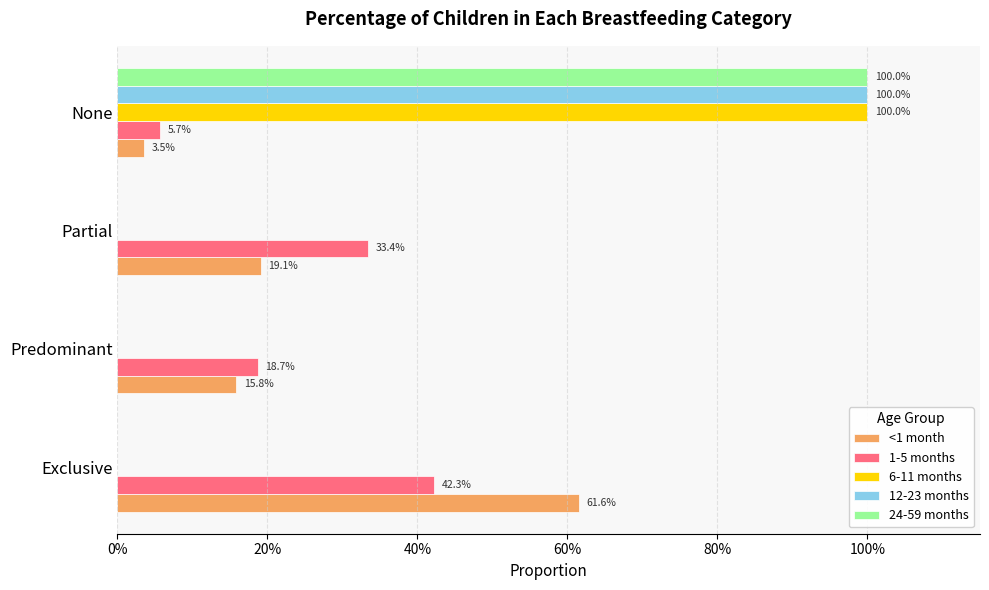

What are all the series names shown in the legend?

<1 month, 1-5 months, 6-11 months, 12-23 months, 24-59 months